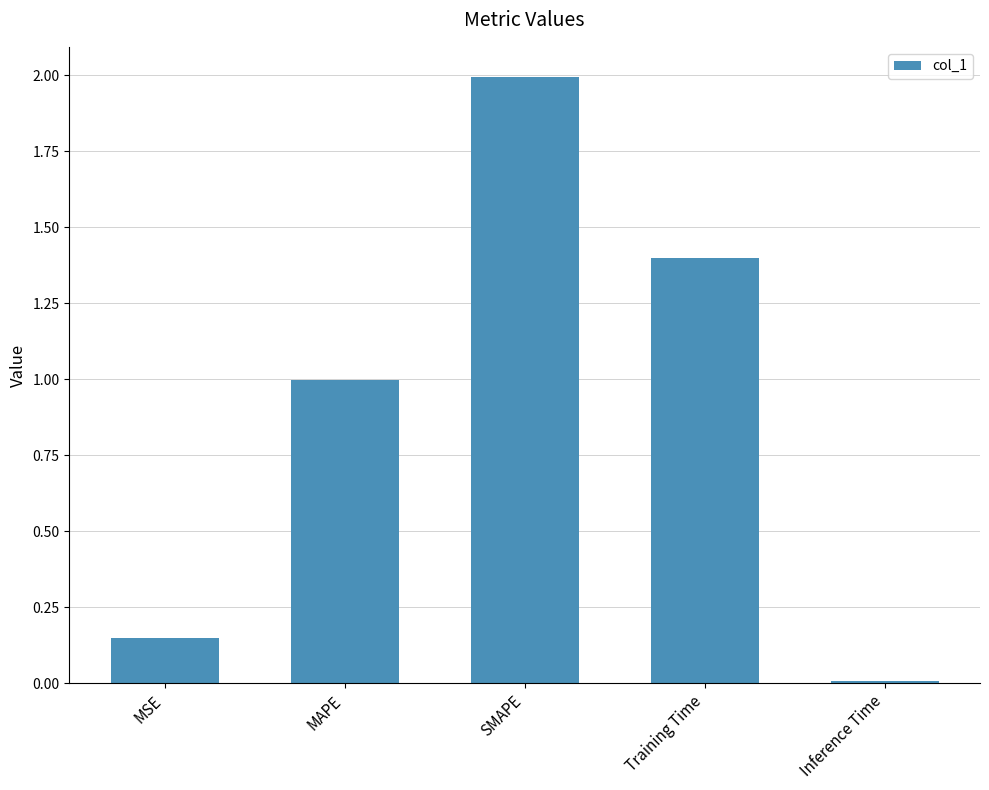

What position from the right is Inference Time?

1